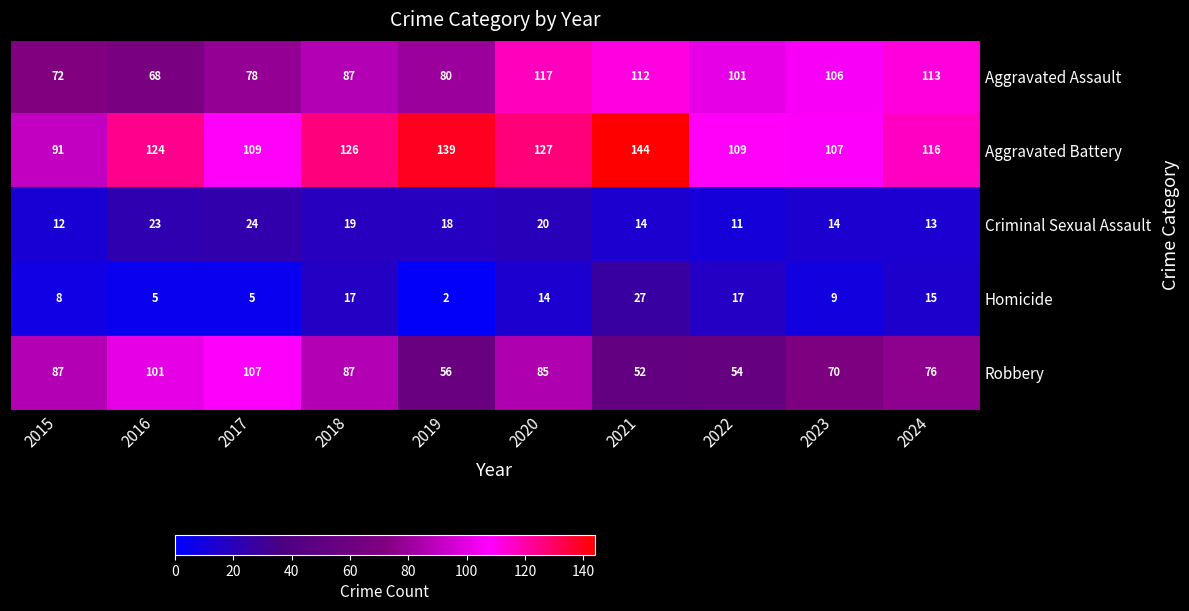

Which category has the lowest value across all series?

2019